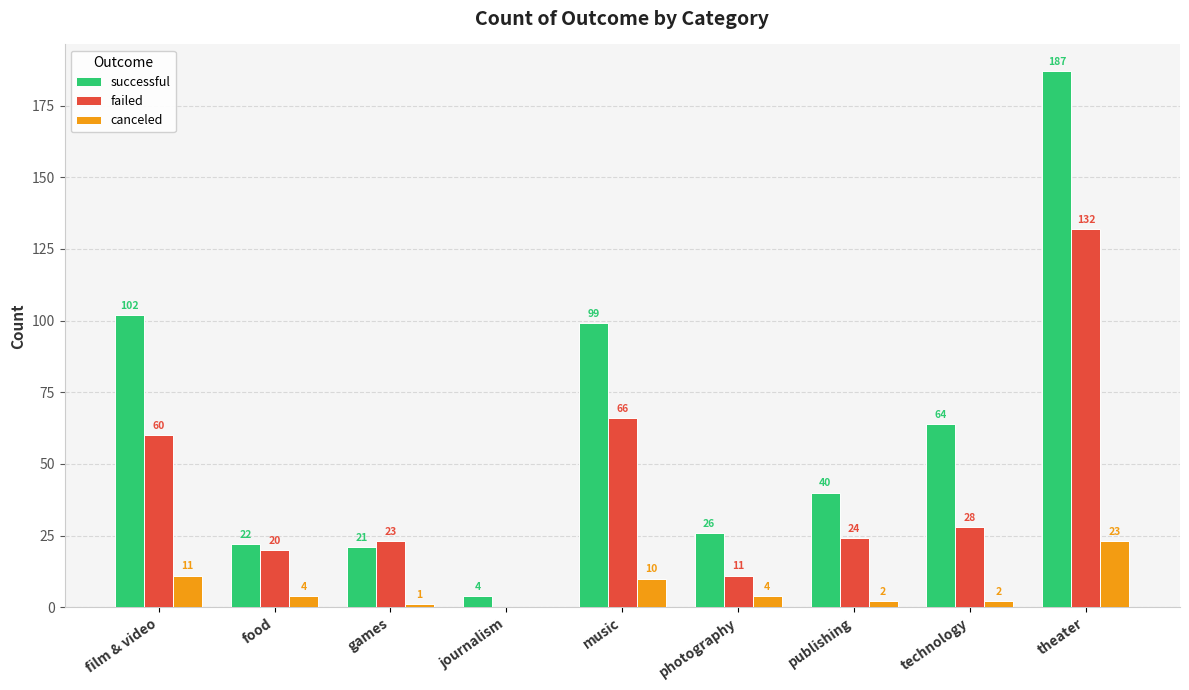

Are the bars horizontal?

No